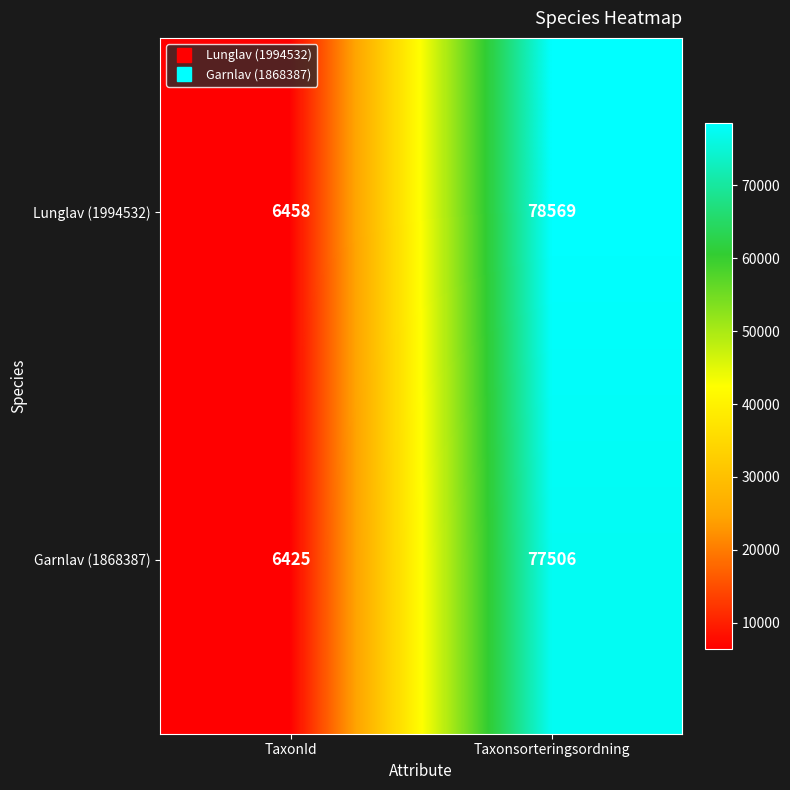

True or false: Lunglav (1994532) has a value of 78569 at Taxonsorteringsordning.

True